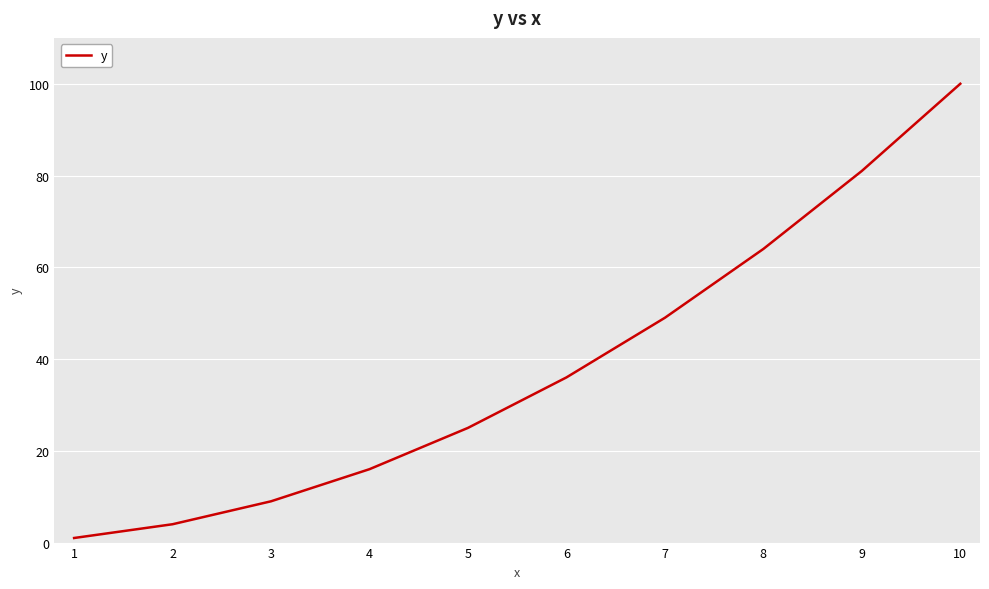

List the labels in order of value, largest first.

10, 9, 8, 7, 6, 5, 4, 3, 2, 1